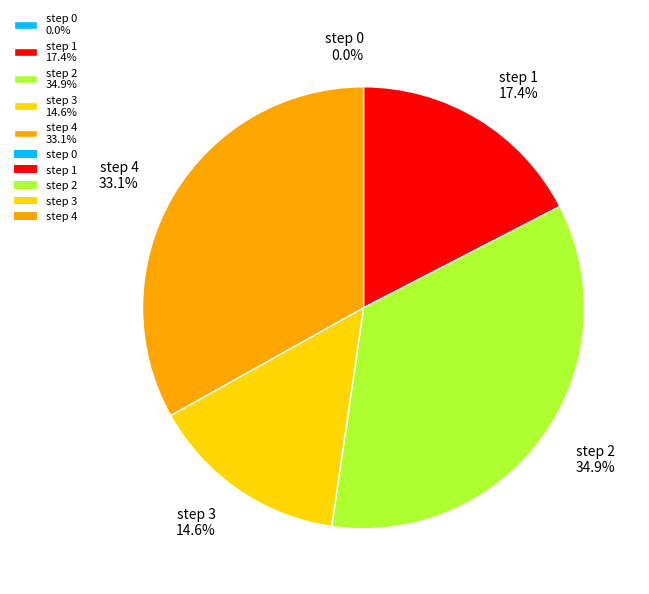

The step 3 slice represents 28% of the pie. True or false?

False